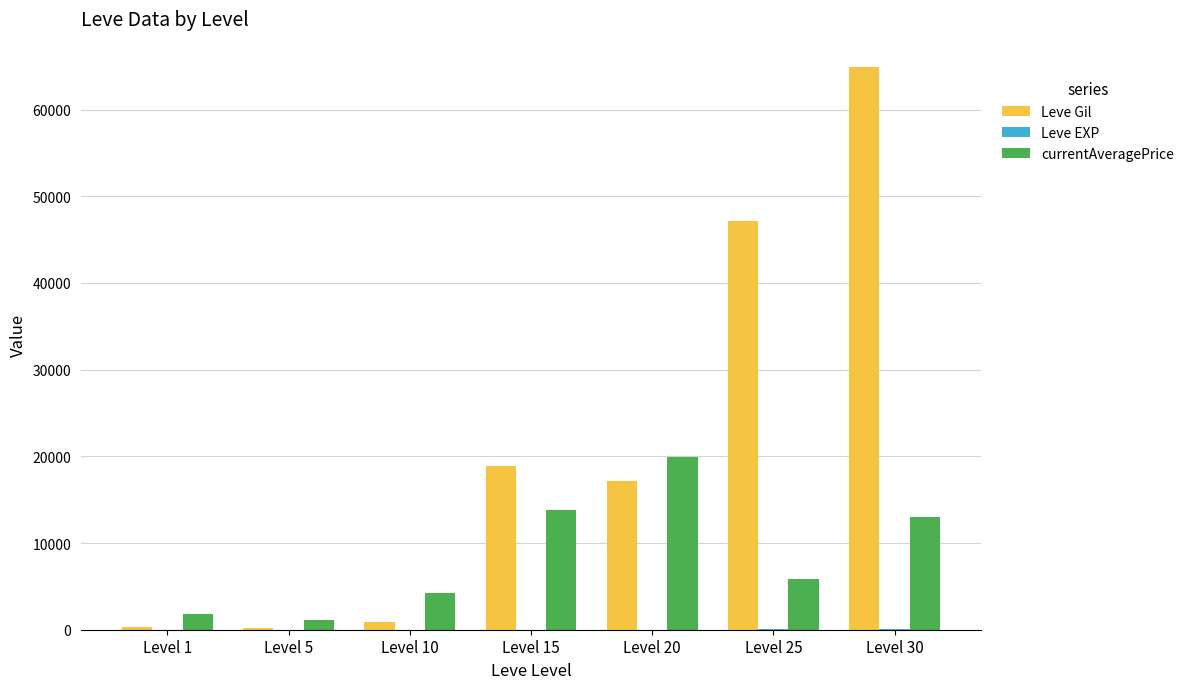

At which category is the sum across all series the highest?

Level 30